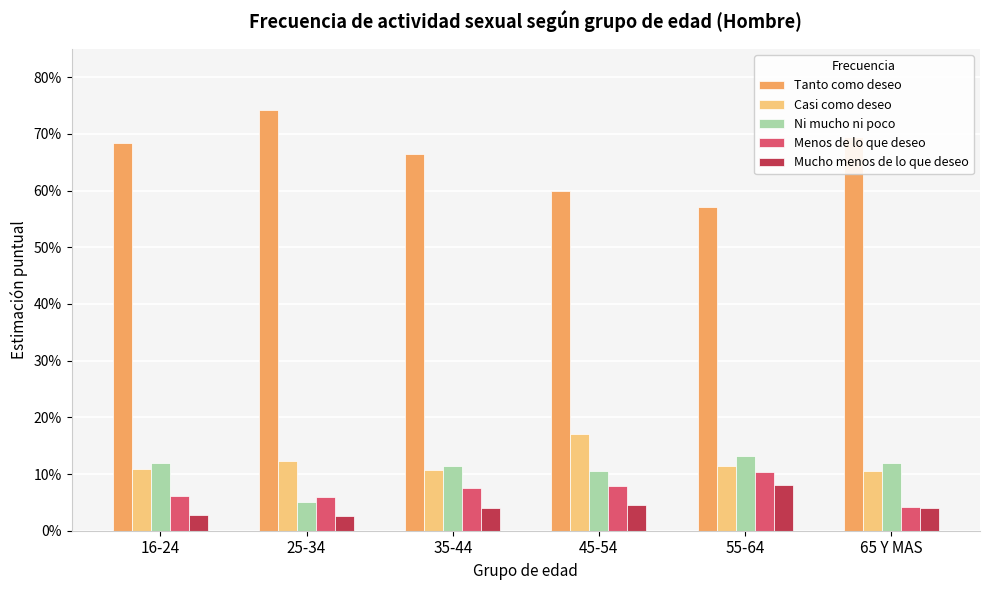

True or false: Casi como deseo has a value of 0.0 at 16-24.

False